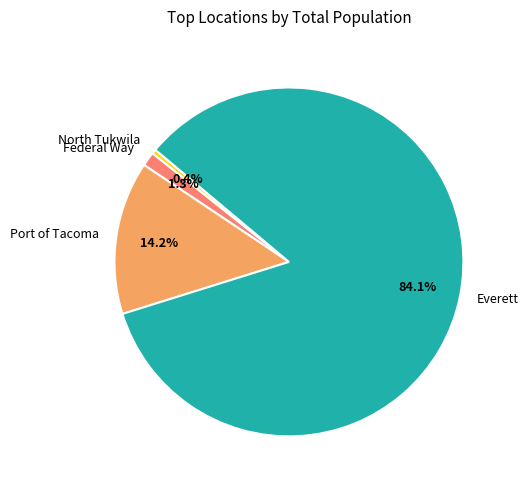

Rank the categories by value from lowest to highest.

North Tukwila, Federal Way, Port of Tacoma, Everett